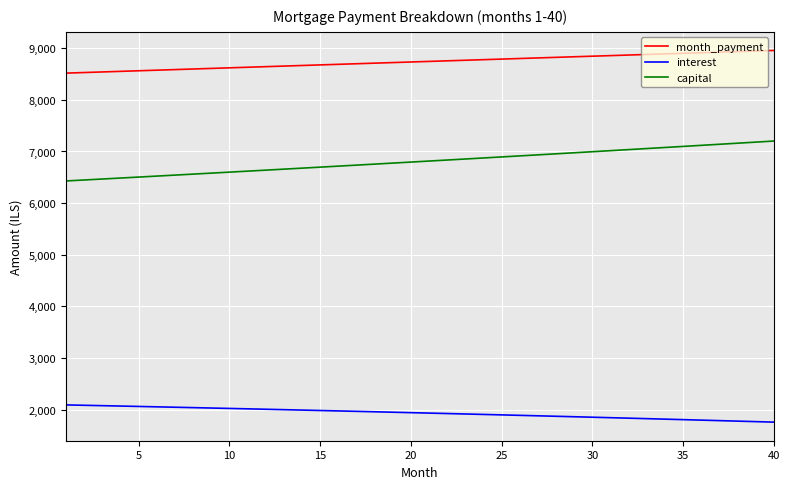

Rank the series by their maximum value, from highest to lowest.

month_payment, capital, interest